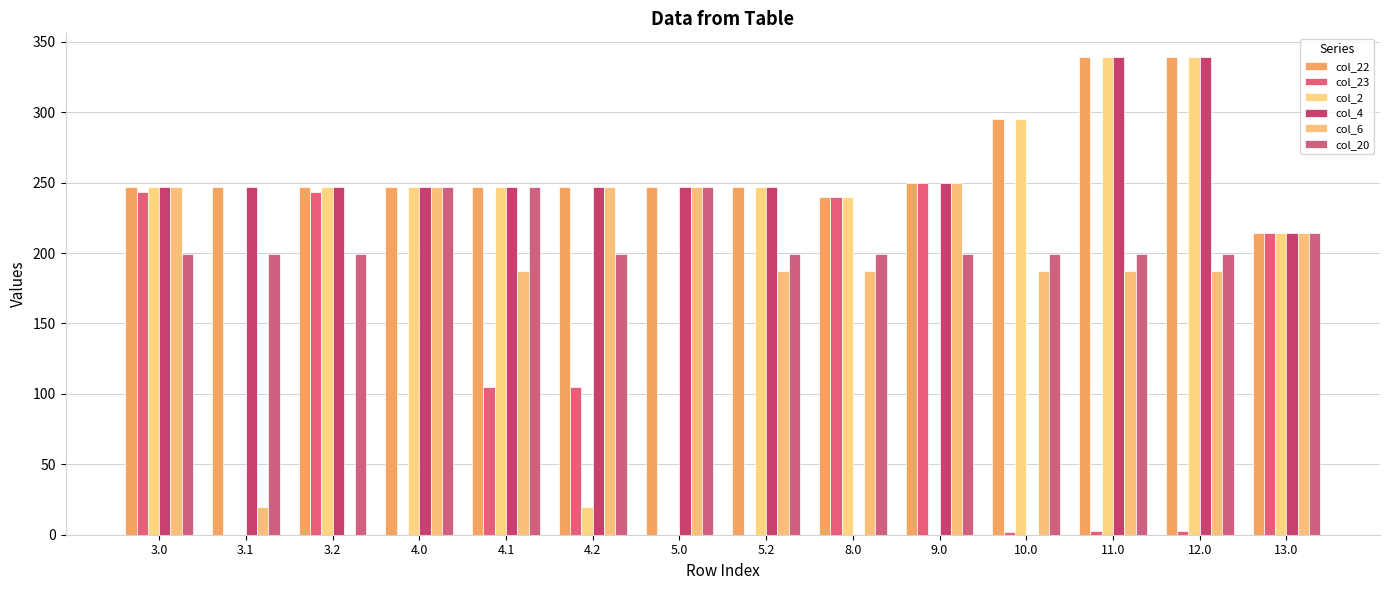

Which series changed the most between 4.2 and 9.0?

col_23